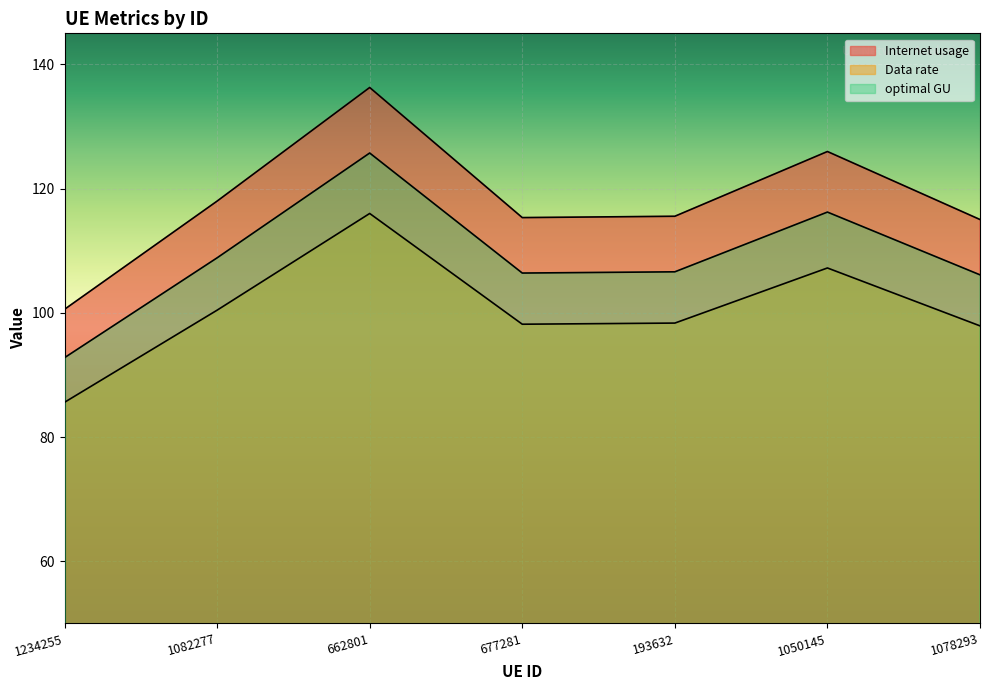

What are all the series names shown in the legend?

Internet usage, Data rate, optimal GU